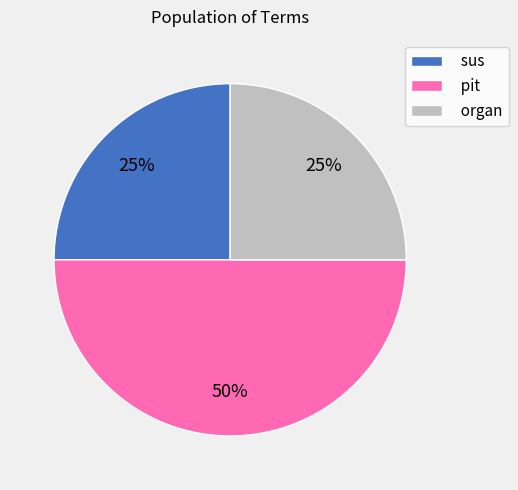

Does organ account for over 50% of the chart?

No